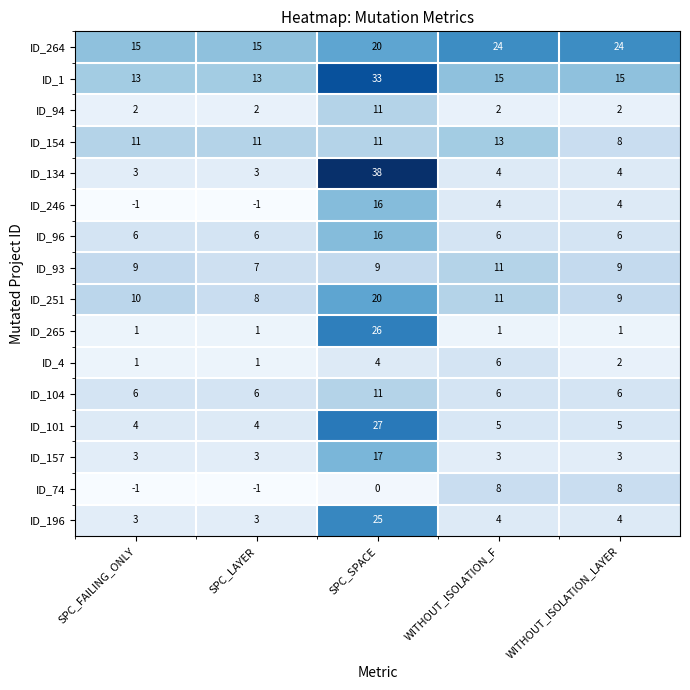

At which category does the chart reach its peak across all series?

SPC_SPACE